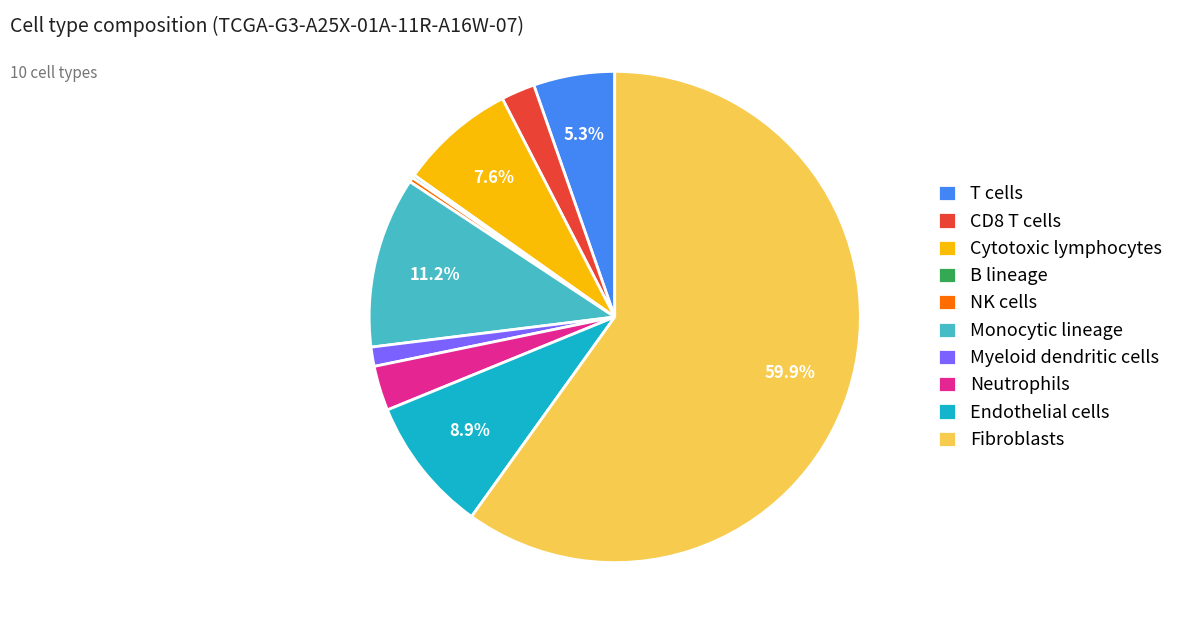

Approximately how many times larger is the value at Monocytic lineage compared to CD8 T cells?

5.1